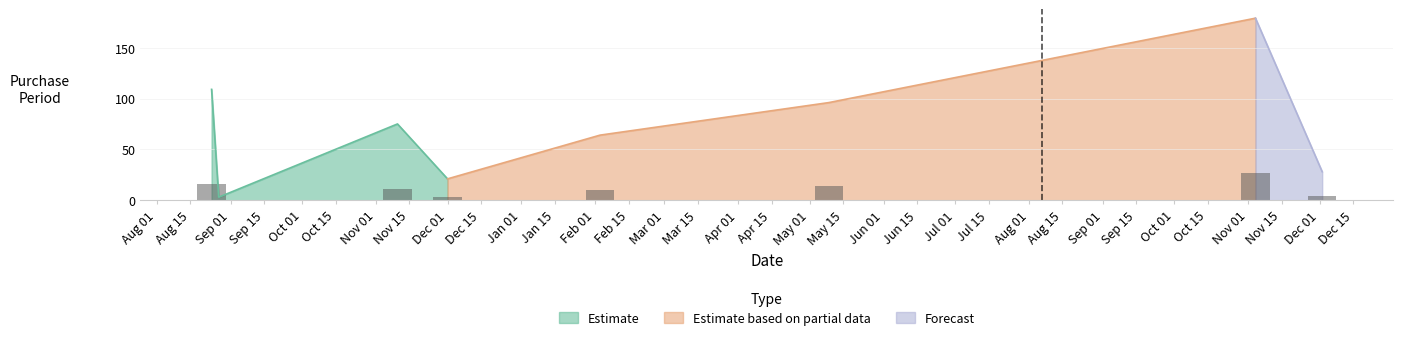

Is it true that the value at 2016-11-04 is 26.8?

True